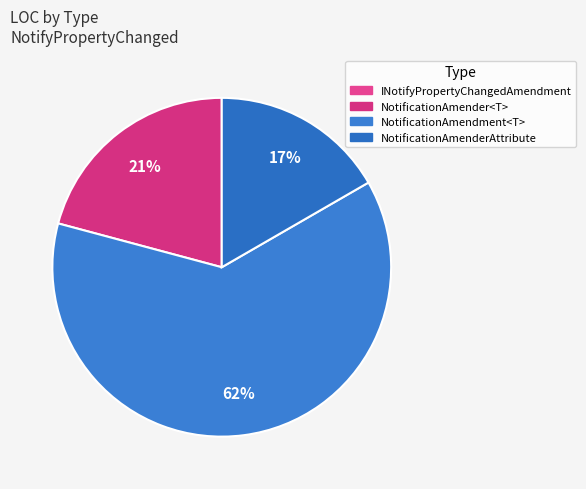

What percentage do NotificationAmendment<T> and NotificationAmender<T> together represent?

83.3%